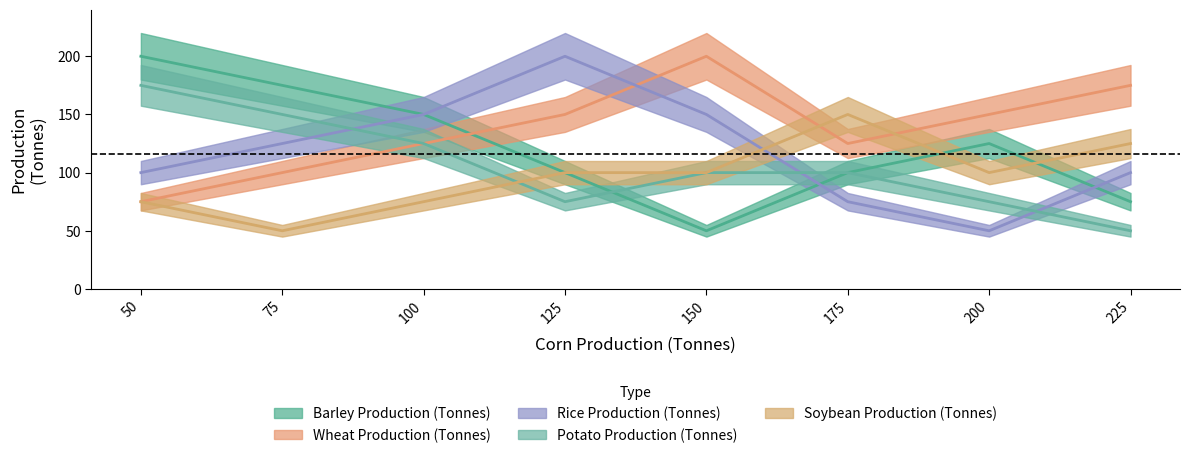

Is it true that Potato Production (Tonnes) equals 245 at Category 7?

False